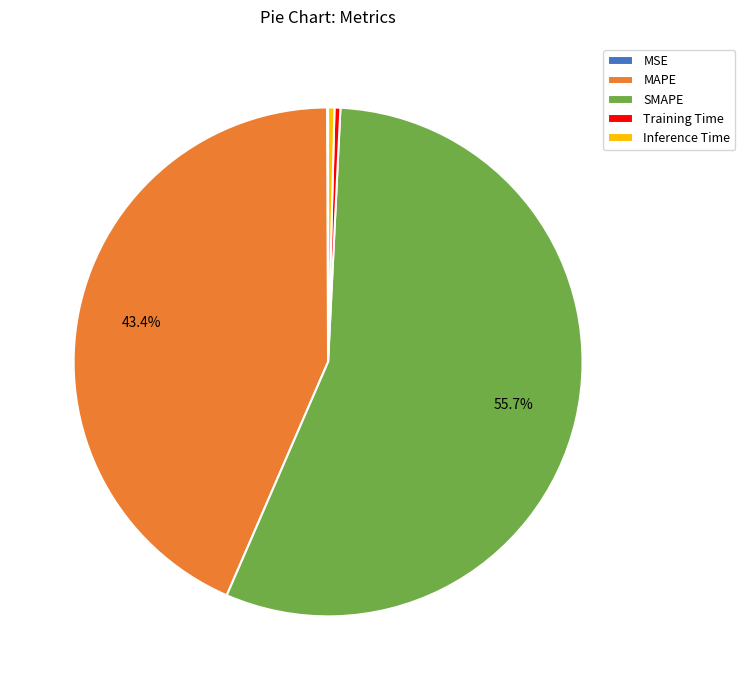

Between MAPE and SMAPE, which is larger?

SMAPE